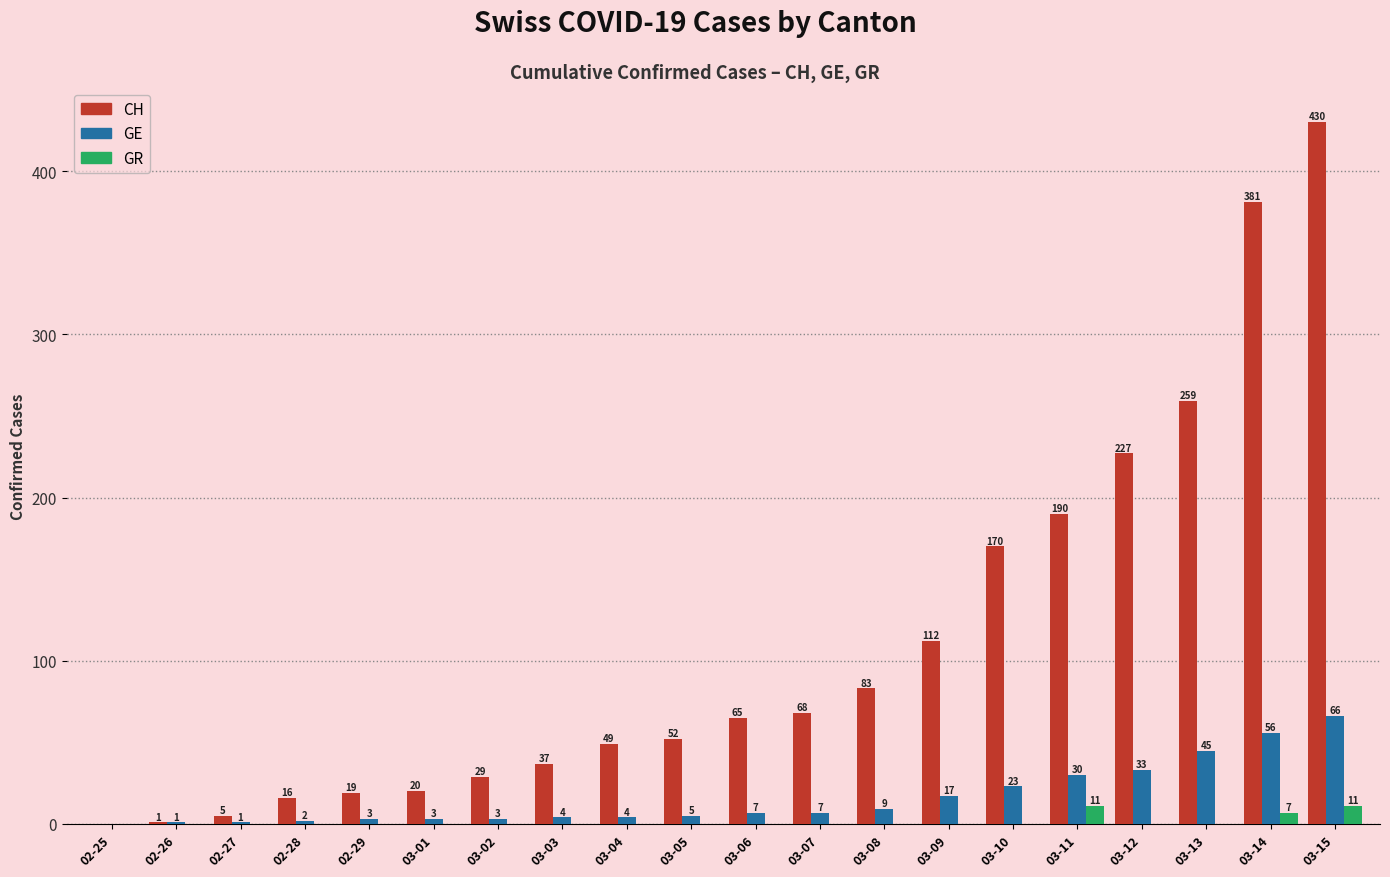

What is the sum of all CH values?

2213